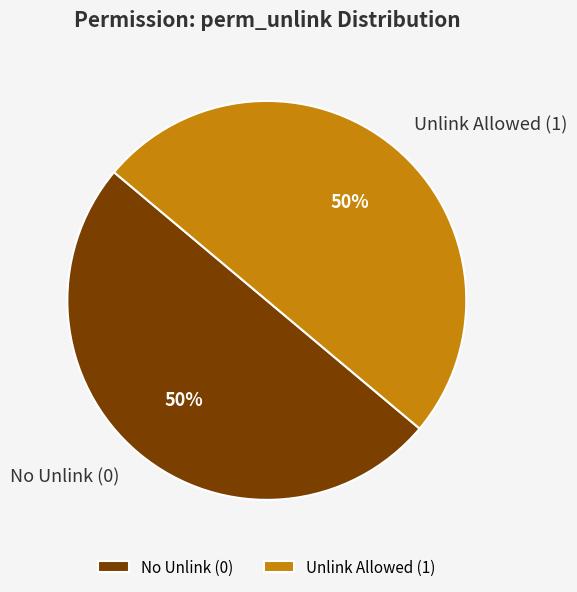

True or false: Unlink Allowed (1) accounts for 50% of the total.

True